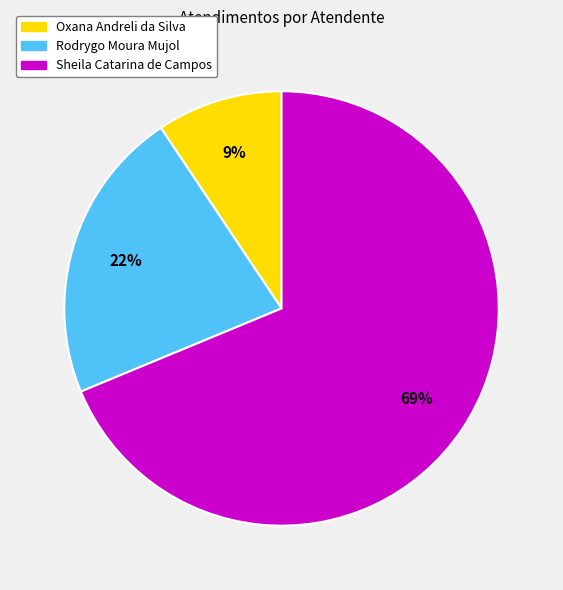

To the nearest percent, what portion does Oxana Andreli da Silva represent?

9%